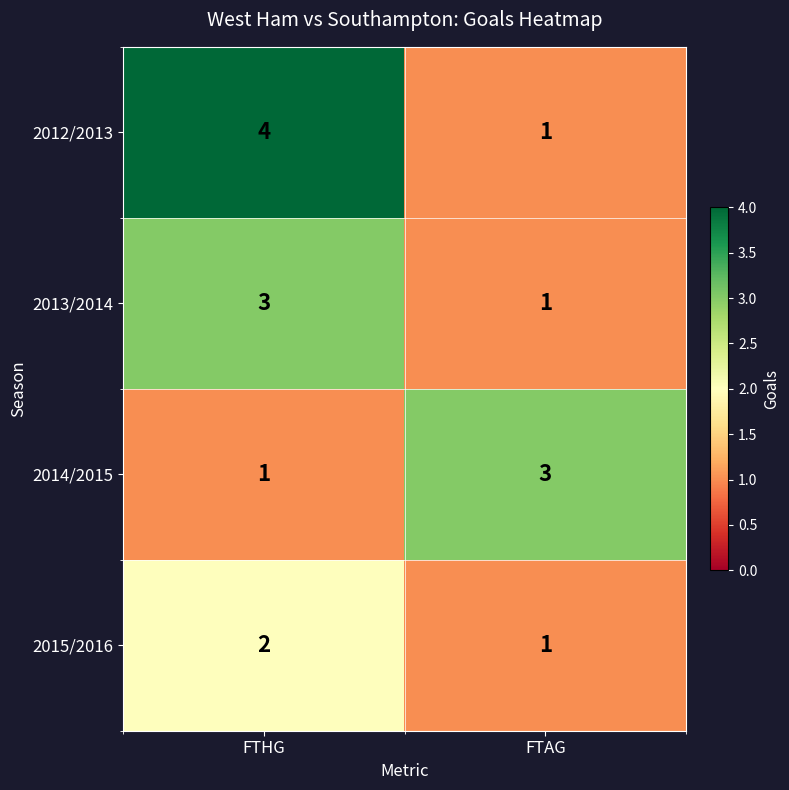

What is the sum of the 2012/2013 values at FTHG and FTAG?

5